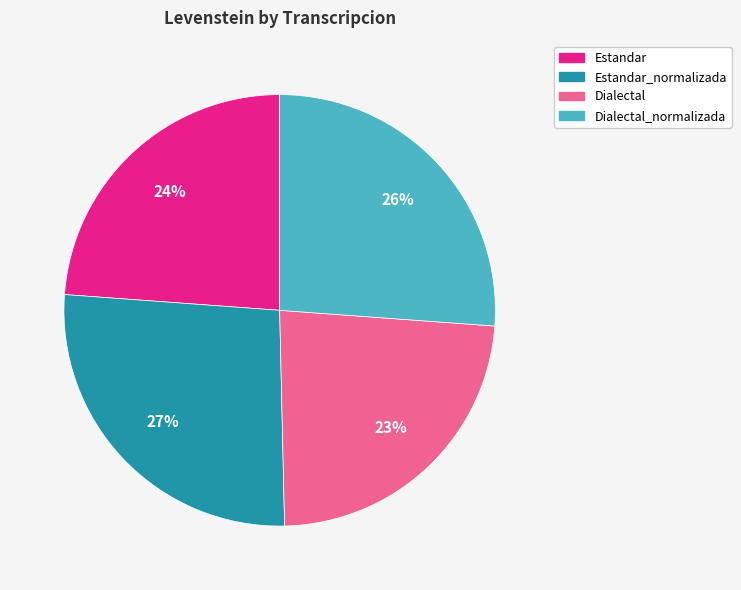

Does any single category account for the majority?

No